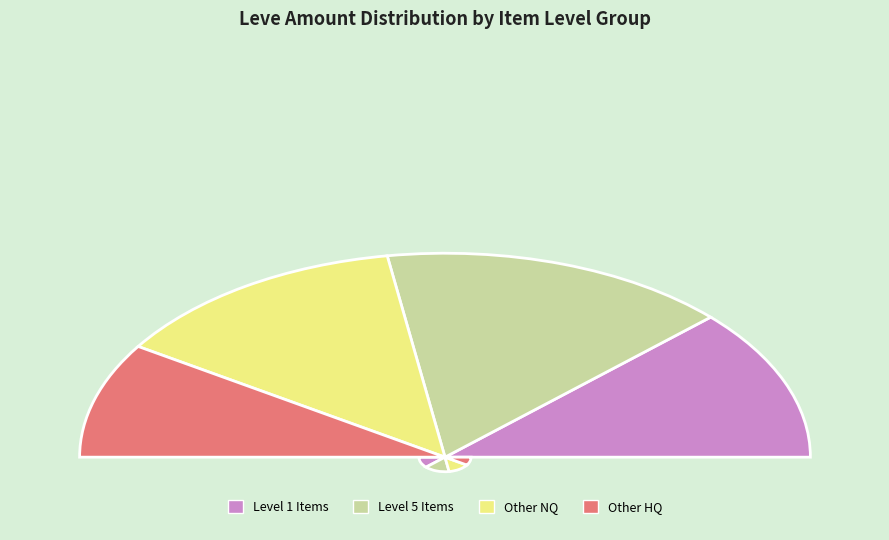

Is Amateur Dalmatica the majority of the pie?

No